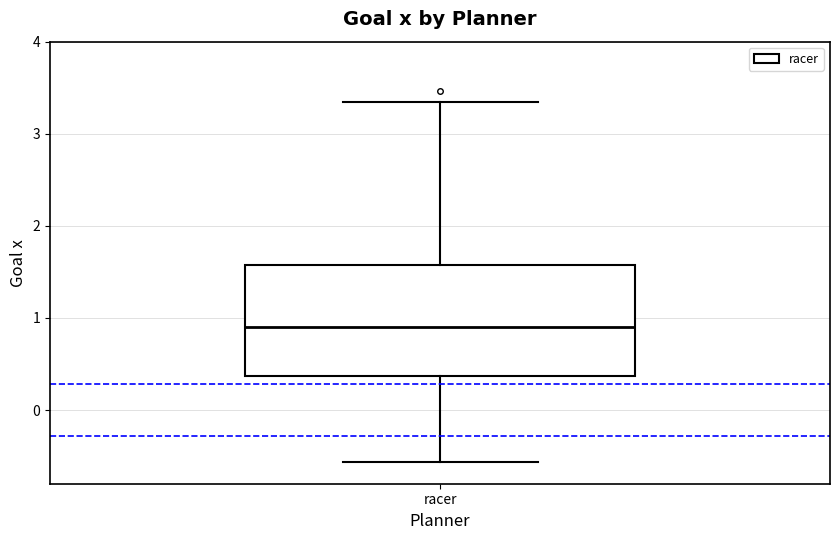

Transcribe this box plot: give where the median line is, the range the box spans, and where the two whiskers end, as read against the y-axis. The values are not printed on the chart, so give them approximately, as read against the axis.

median 0.9, box 0.4 to 1.6, whiskers -0.6 to 3.3